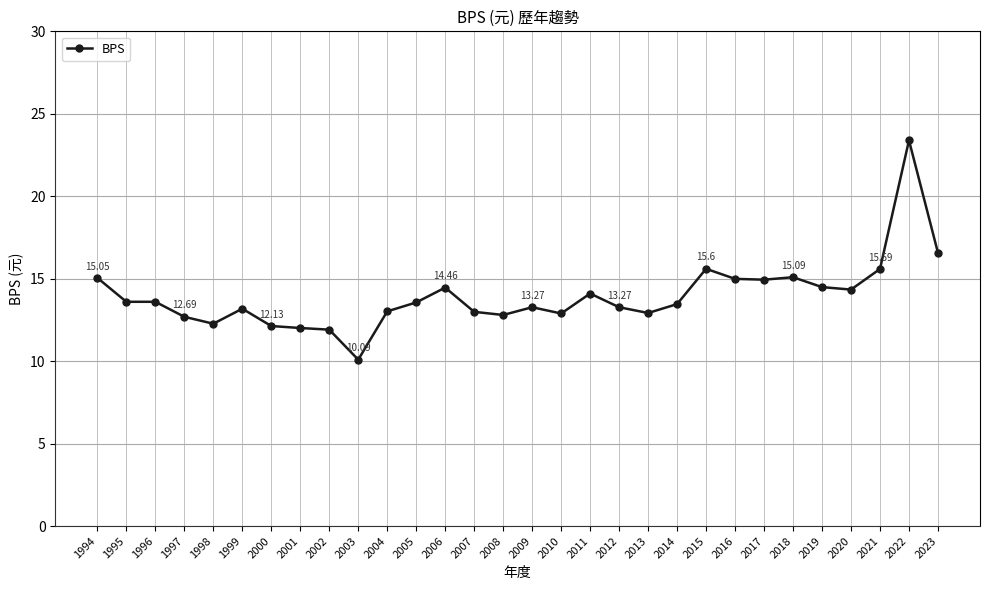

How many series are shown in this chart?

1